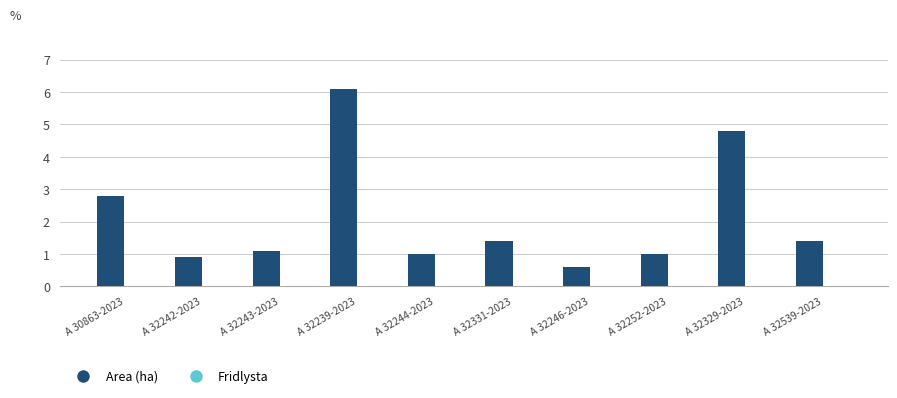

What value does the data have at A 32252-2023?

1.0